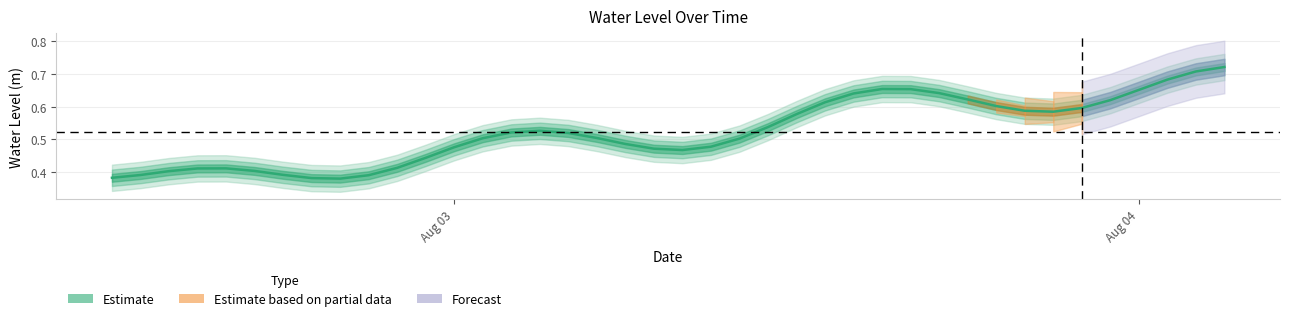

What is the sum of all values?

21.0